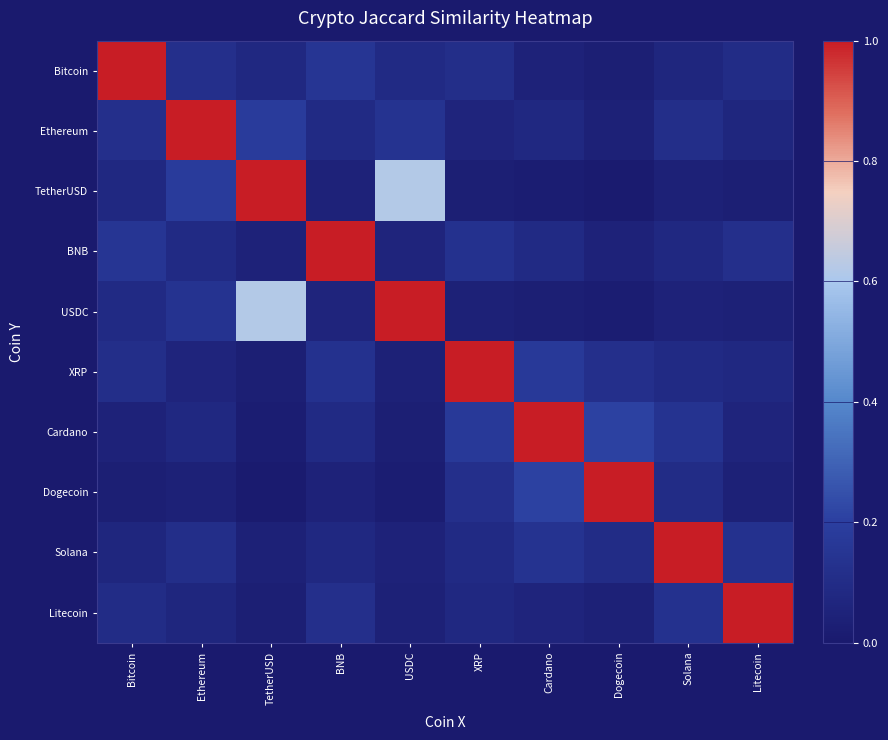

What is the total value across all series at Bitcoin?

1.8